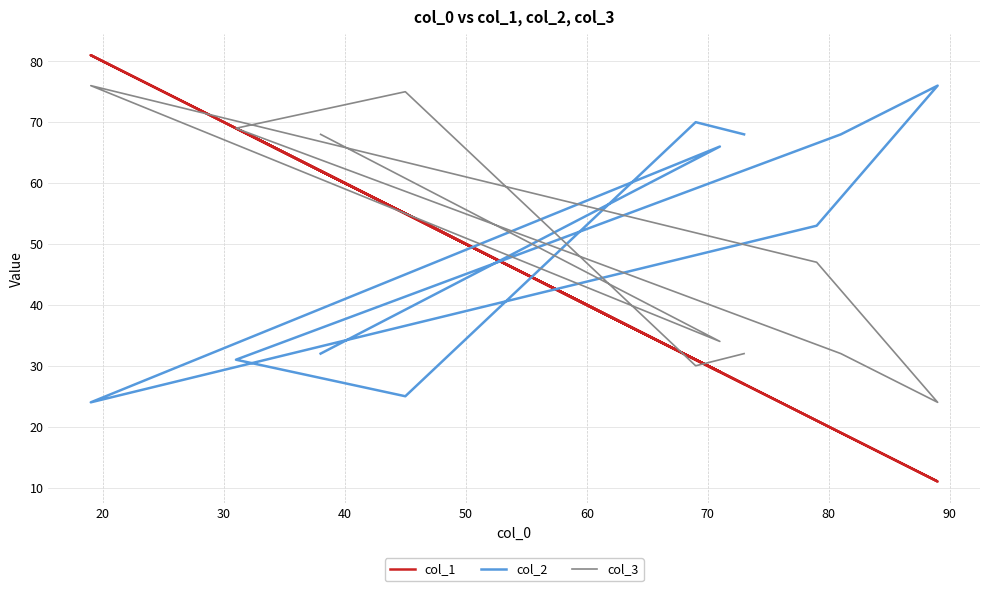

List the series in order of their peak value, lowest first.

col_2, col_3, col_1